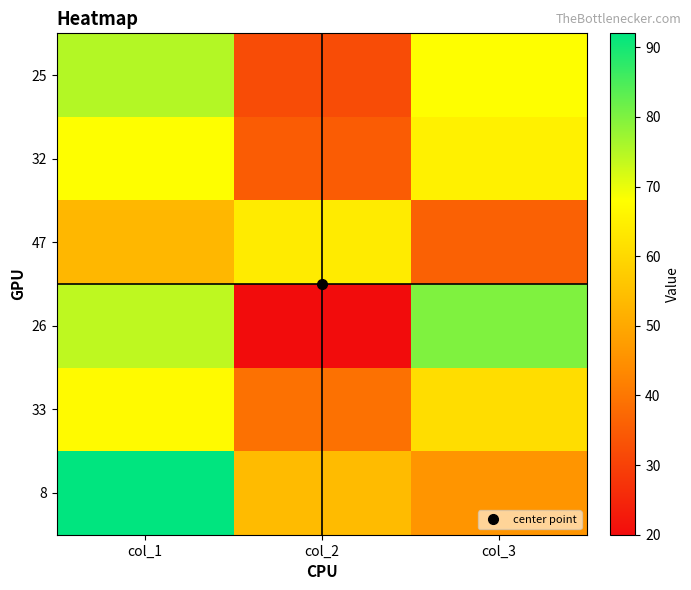

At which category is the sum across all series the highest?

col_1